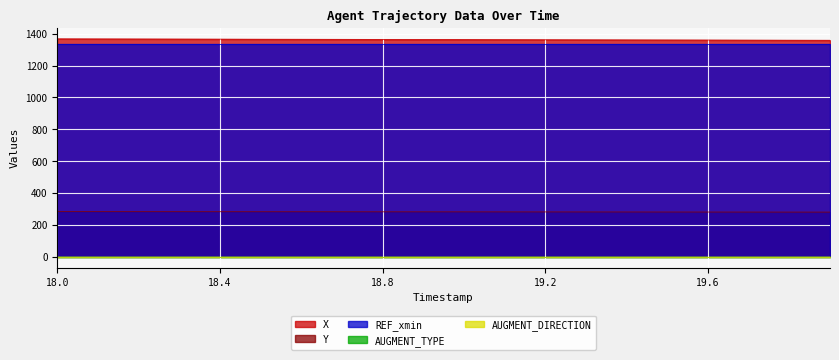

At which label does X reach its peak?

18.0